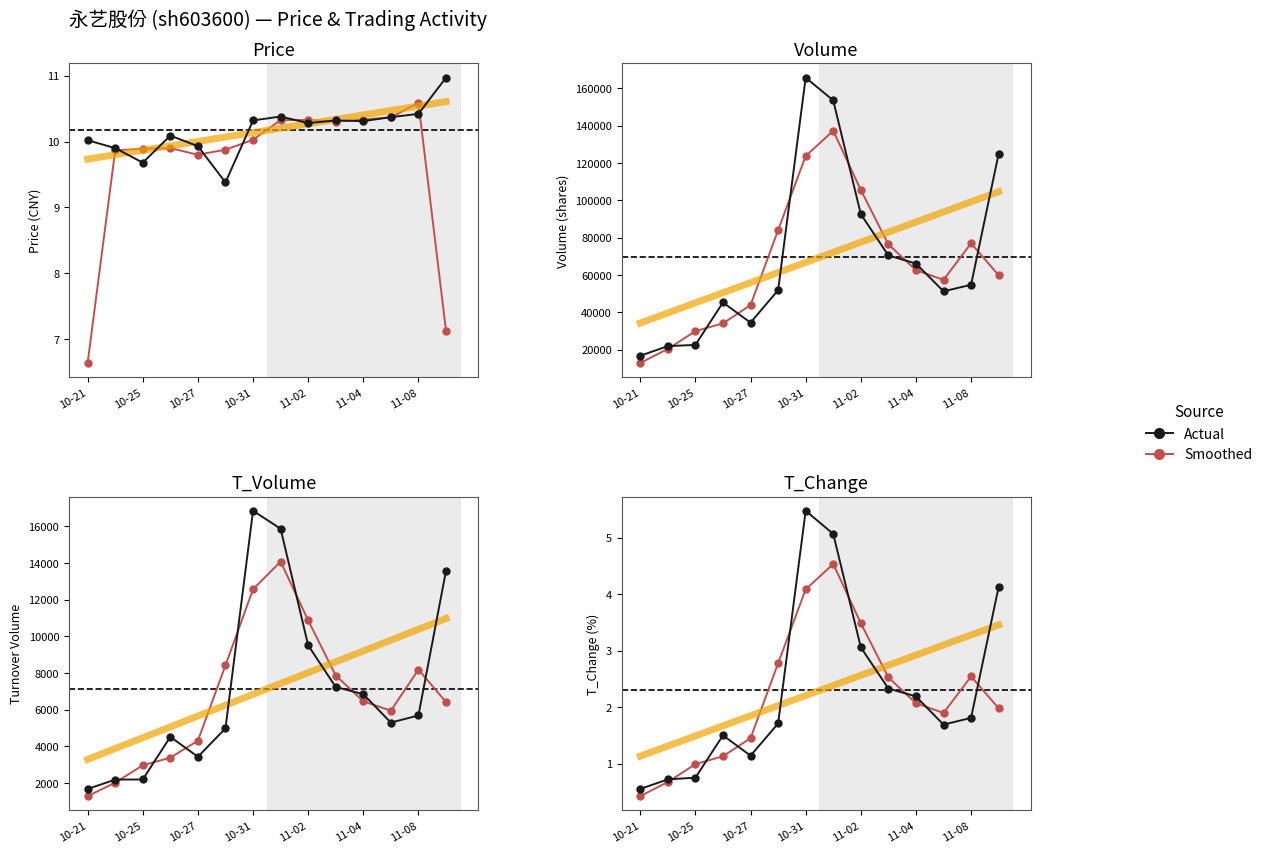

Count the number of data series in this chart.

2